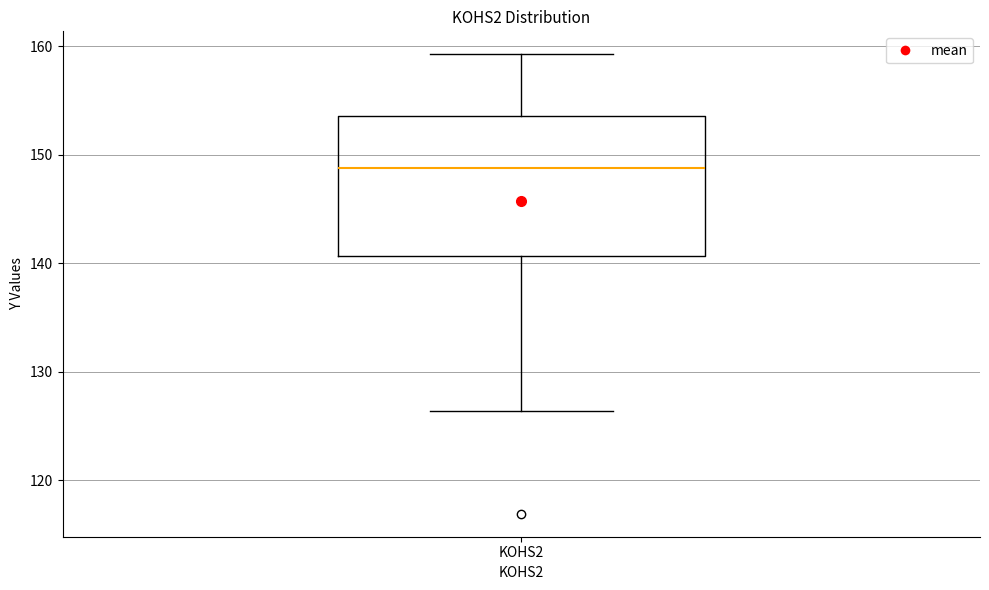

Where is the lower edge of the box for KOHS2 on the y-axis? The values are not printed on the chart, so give them approximately, as read against the axis.

141